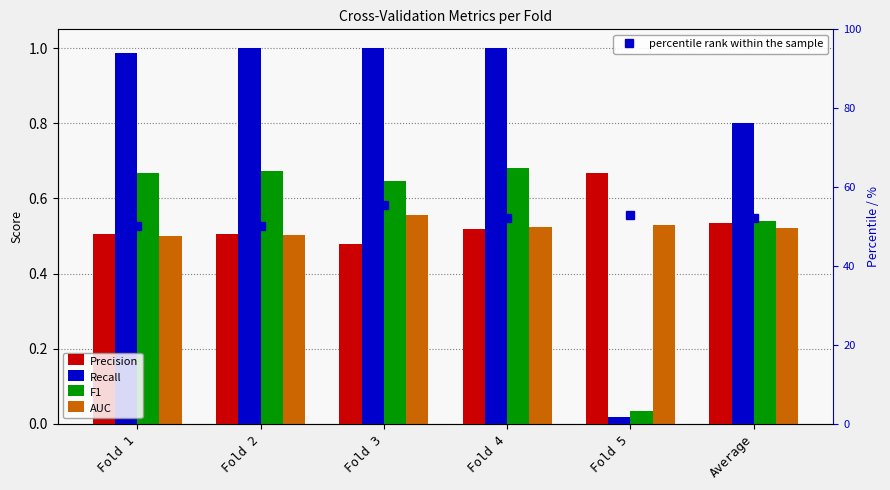

Read the percentile rank within the sample value at Fold 1.

50.1